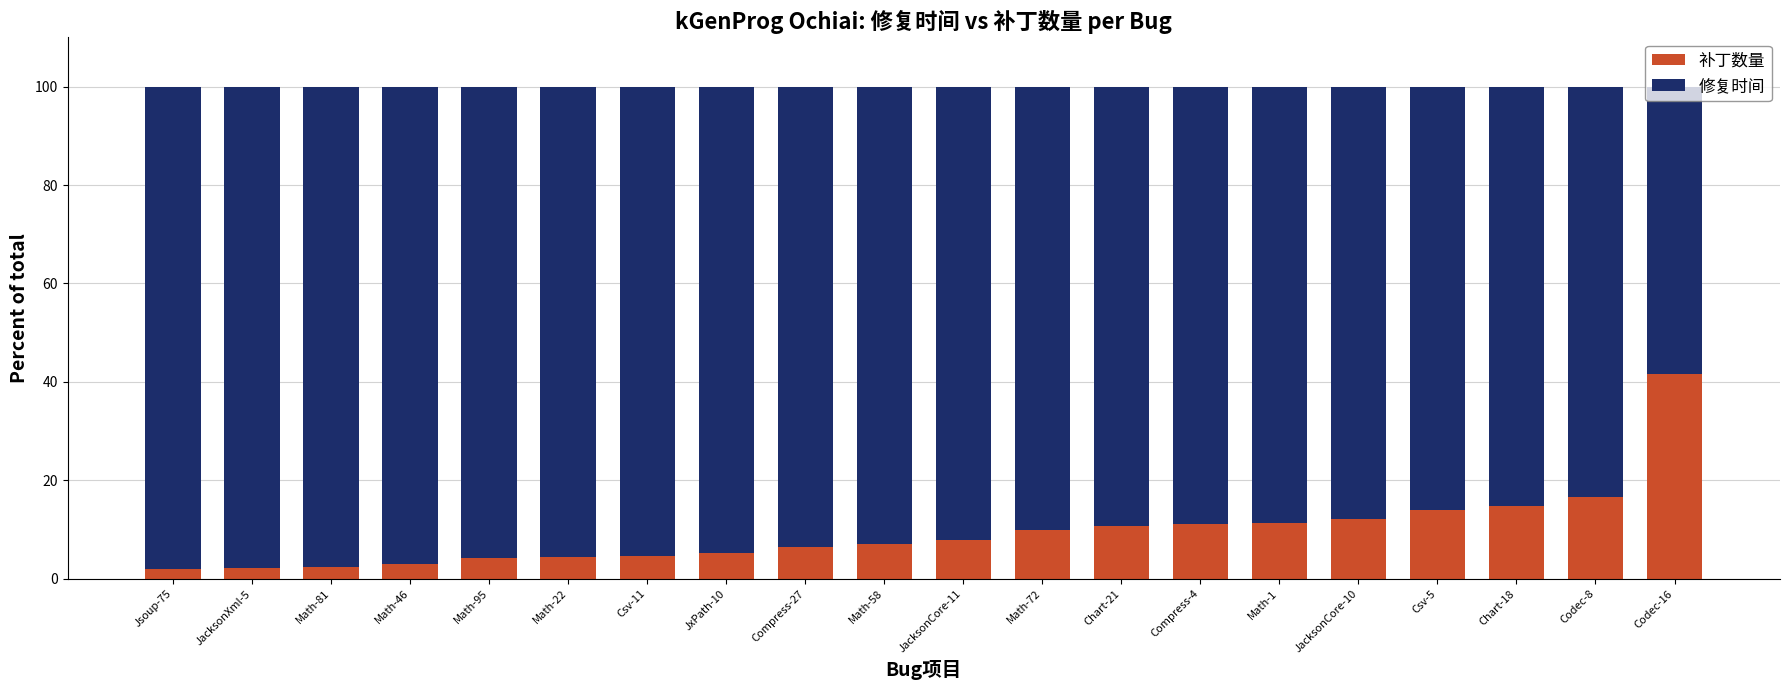

What is the sum of the 补丁数量 values at Math-22 and Compress-4?

15.5